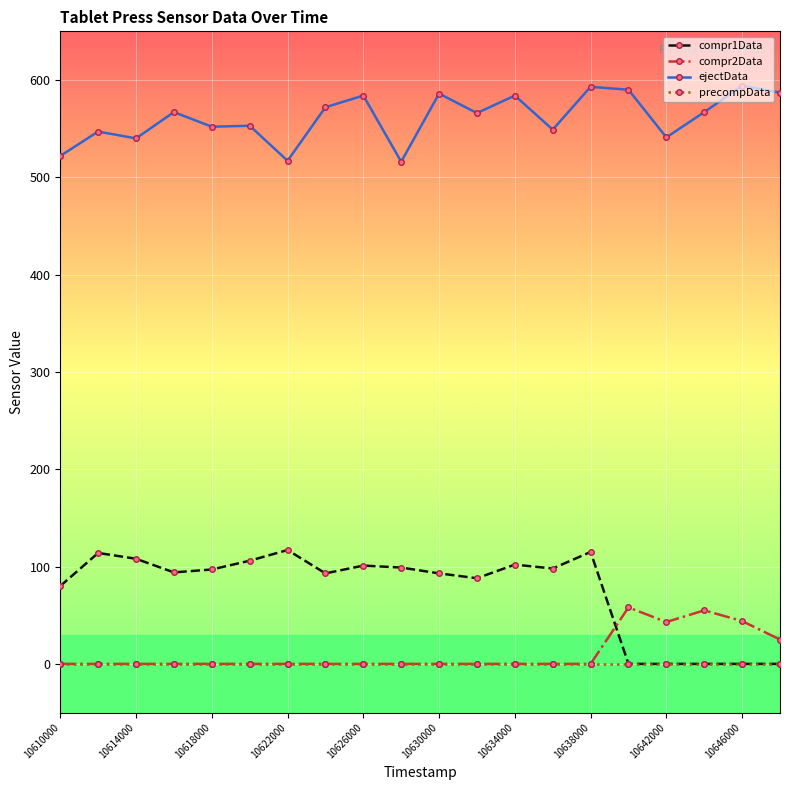

What is the lowest value of the ejectData series?

516